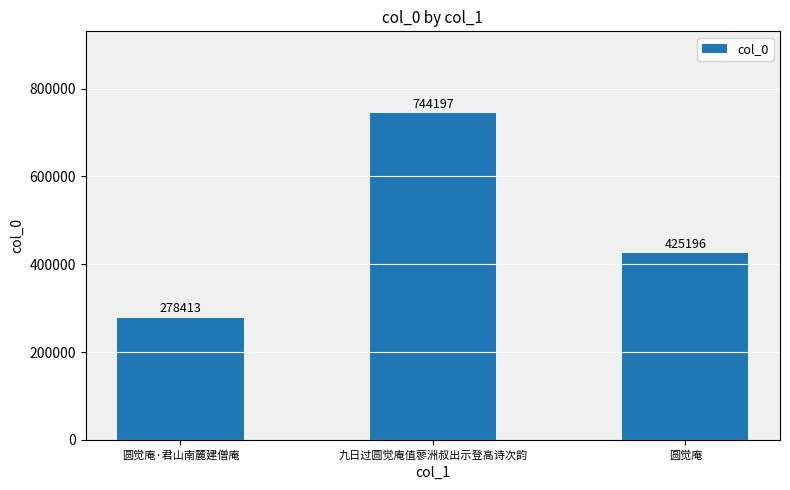

What is the label of the 3rd bar from the right?

圆觉庵·君山南麓建僧庵